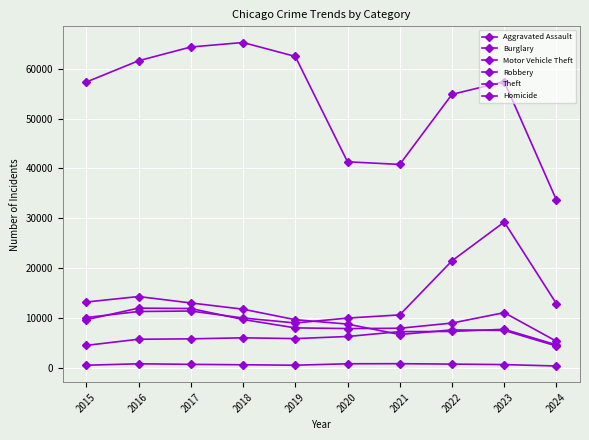

What is the difference between the maximum and minimum values in the Aggravated Assault series?

3230